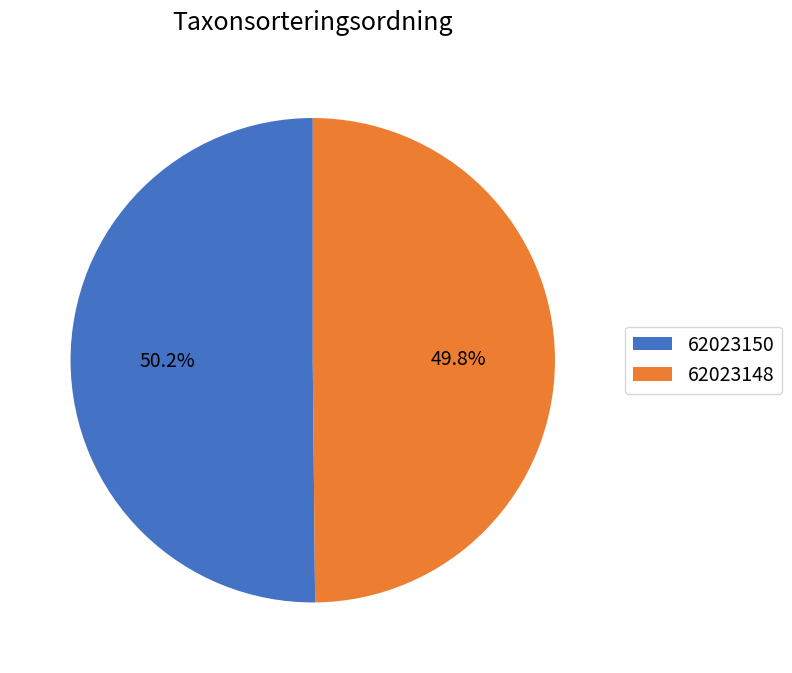

How much of the chart is everything except 62023148?

50.2%